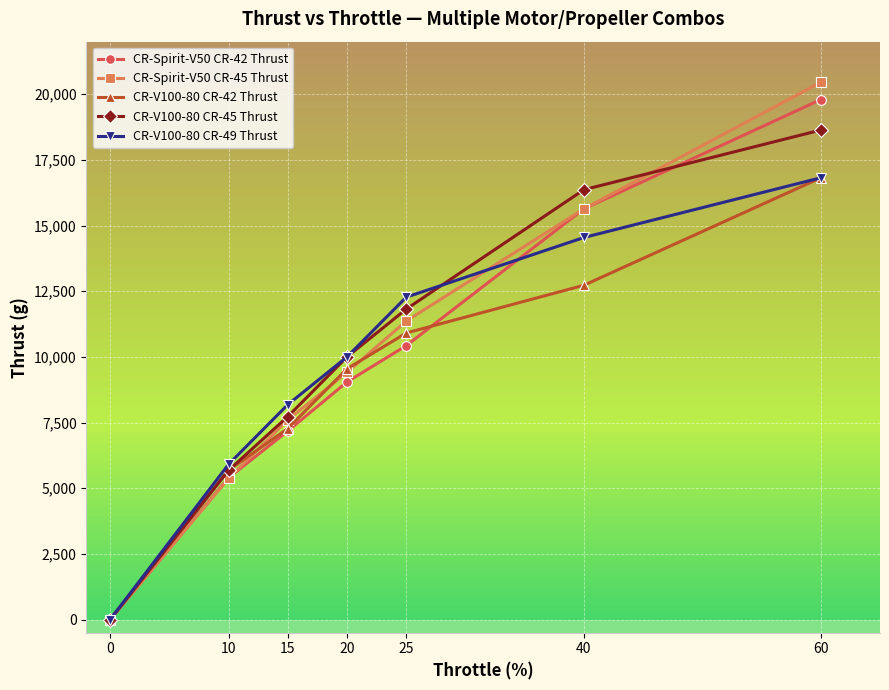

Which series has the largest range (max minus min)?

CR-Spirit-V50 CR-45 Thrust